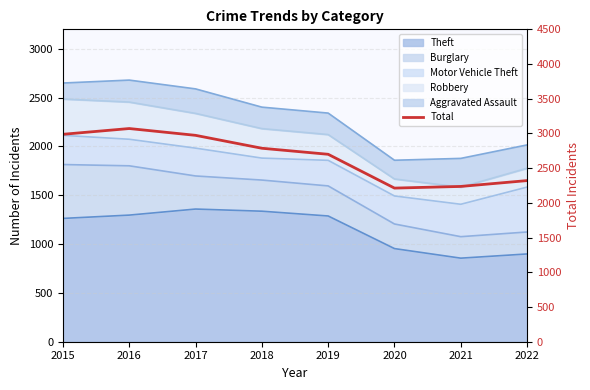

What is the approximate value at 2015, to the nearest 10?

2990